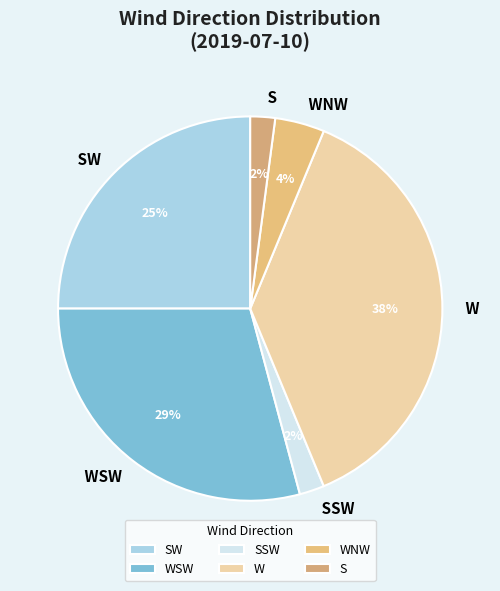

Is there a majority slice in this chart?

No